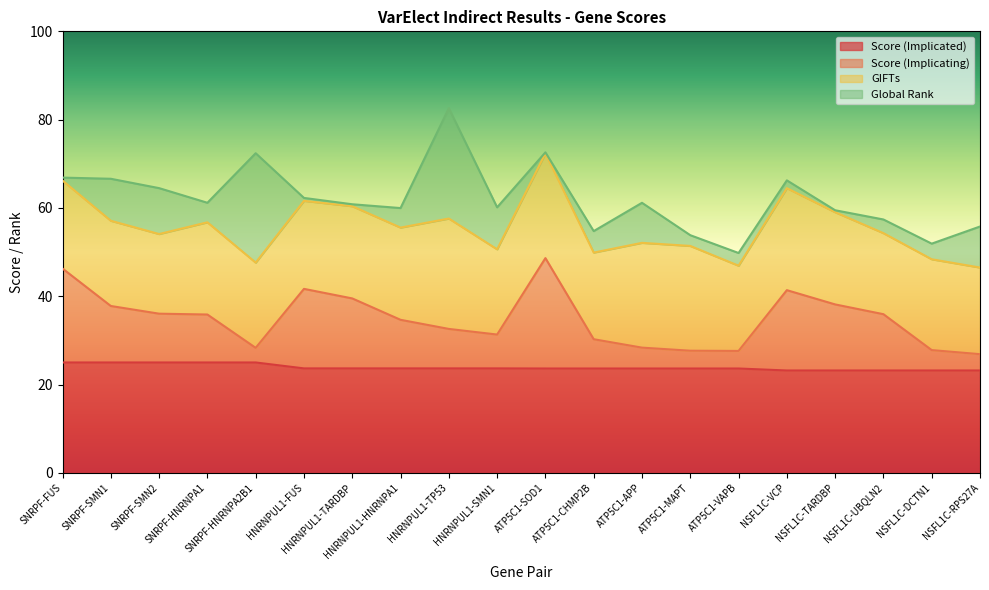

Which has a higher value, HNRNPUL1-HNRNPA1 or ATP5C1-CHMP2B?

HNRNPUL1-HNRNPA1